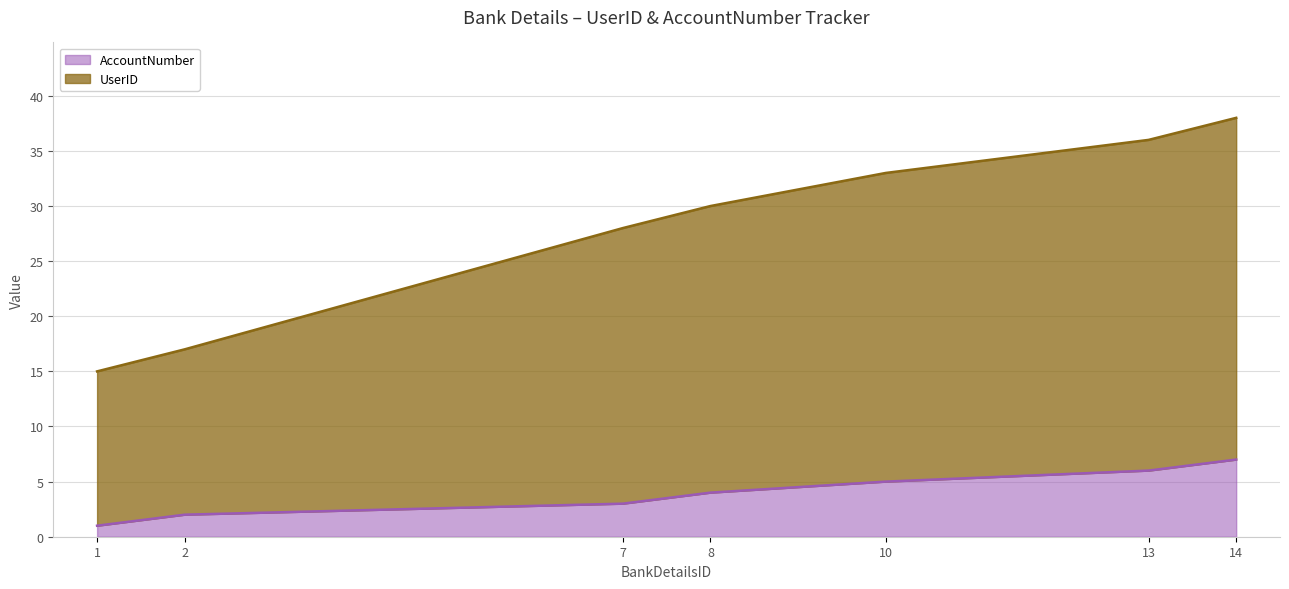

True or false: AccountNumber and UserID cross at least once.

False